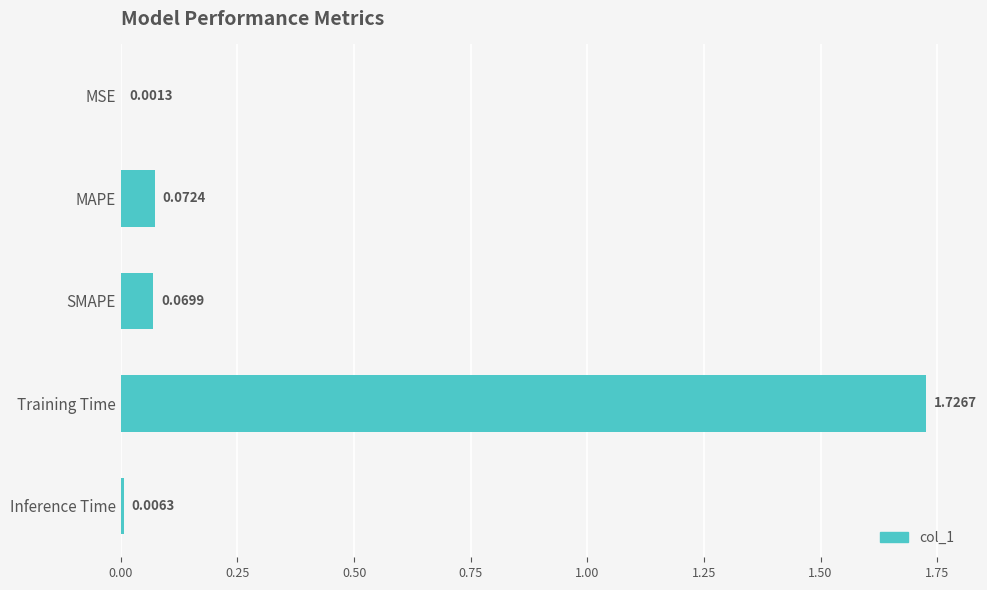

Which label corresponds to the largest value in the chart?

Training Time